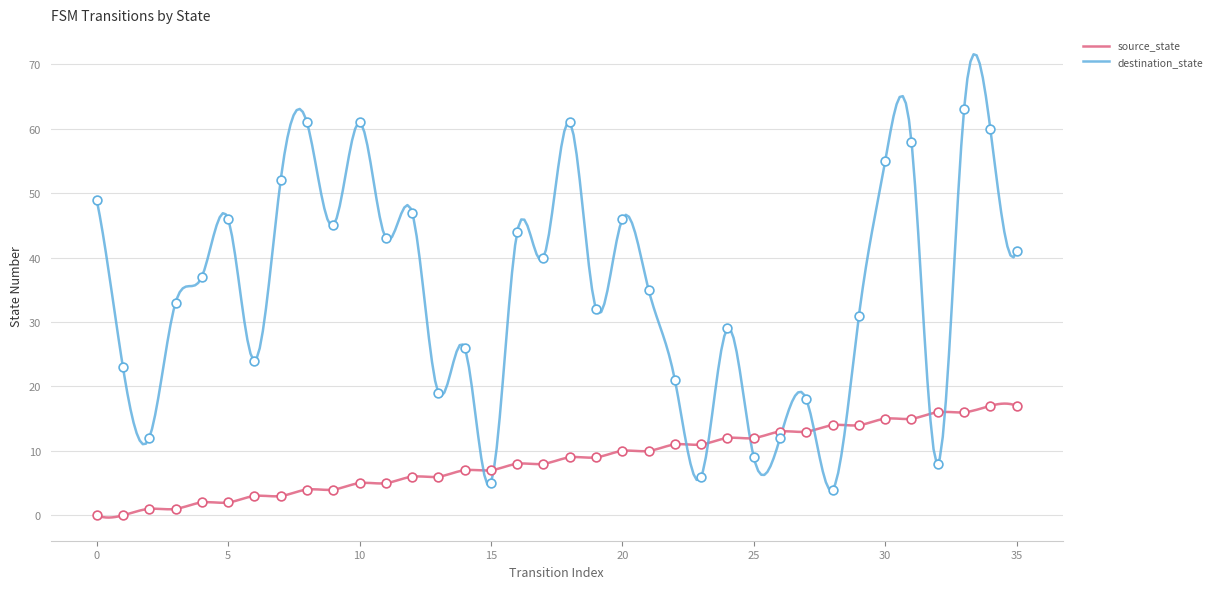

At which category is the sum across all series the highest?

33